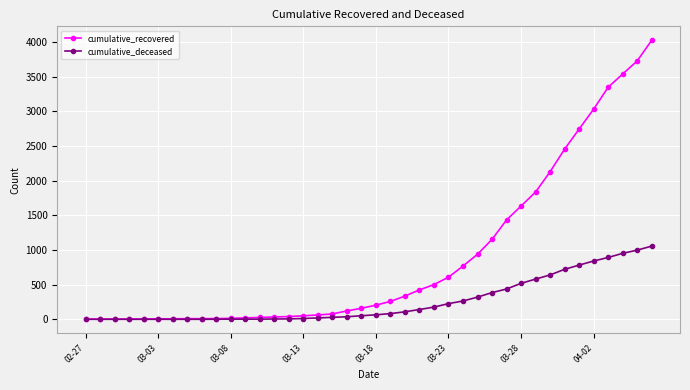

List the series in order of their overall mean, highest first.

cumulative_recovered, cumulative_deceased